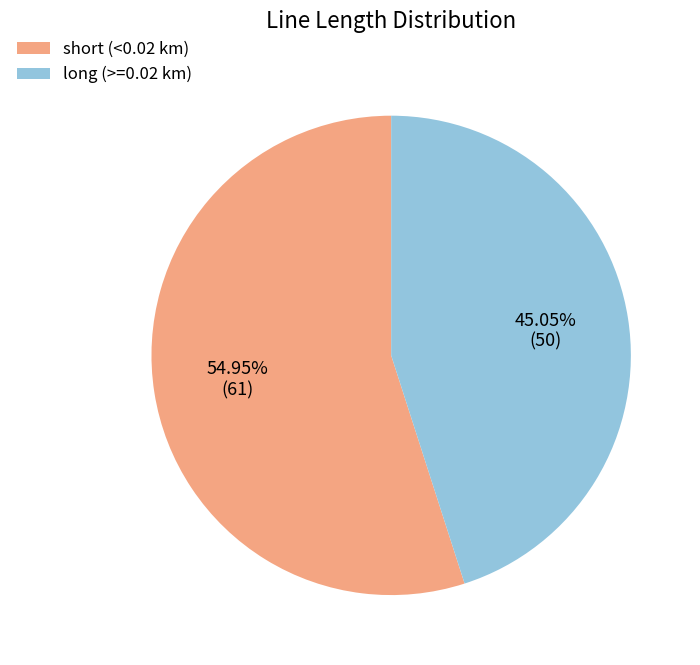

Does any single category account for the majority?

Yes